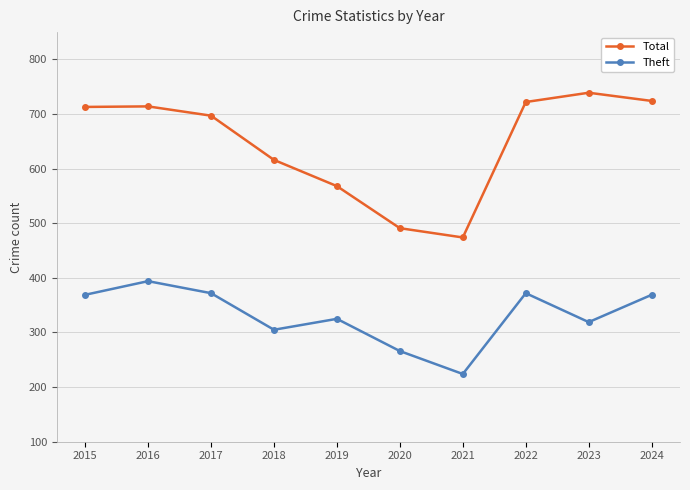

In Theft, how many points are higher than both neighbors (excluding endpoints)?

3